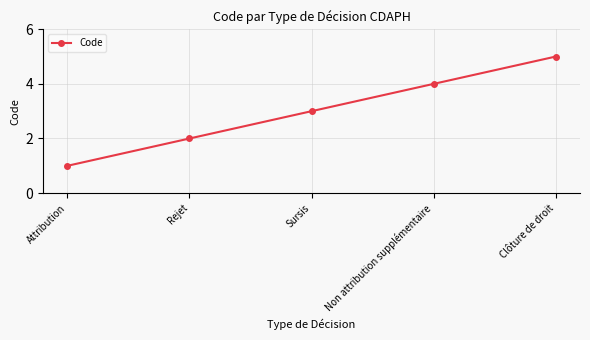

True or false: the data shows 5 at Sursis.

False